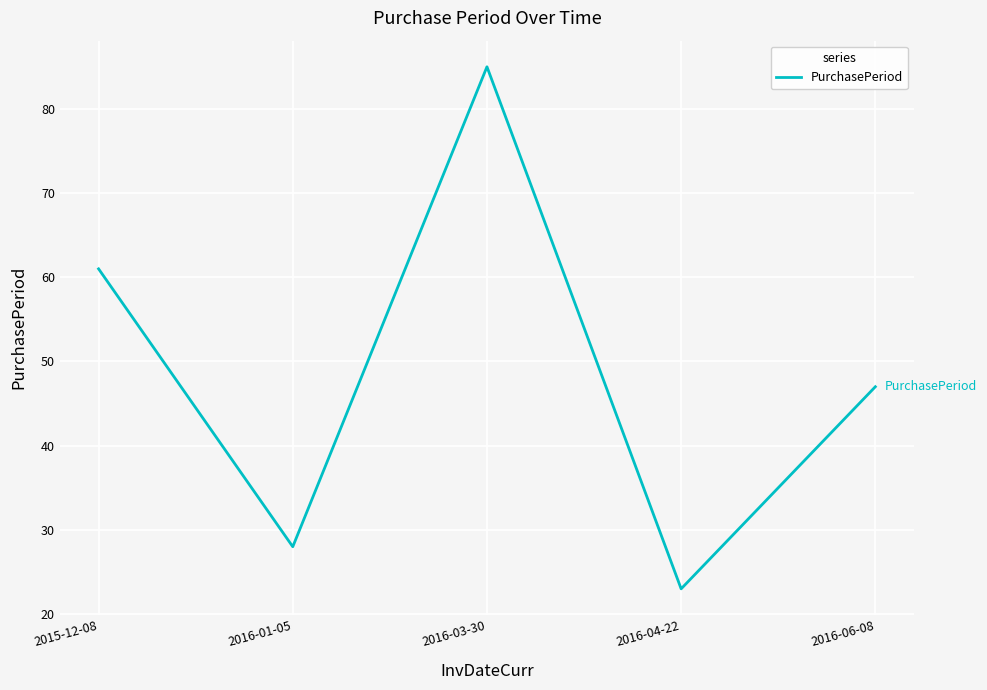

What position from the right is 2016-01-05?

4